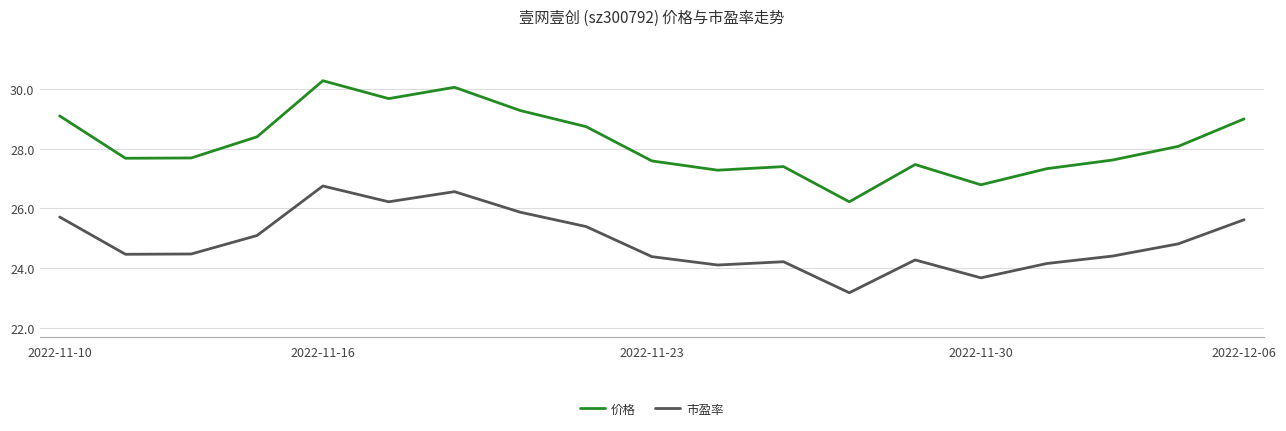

List the series in order of their peak value, highest first.

价格, 市盈率